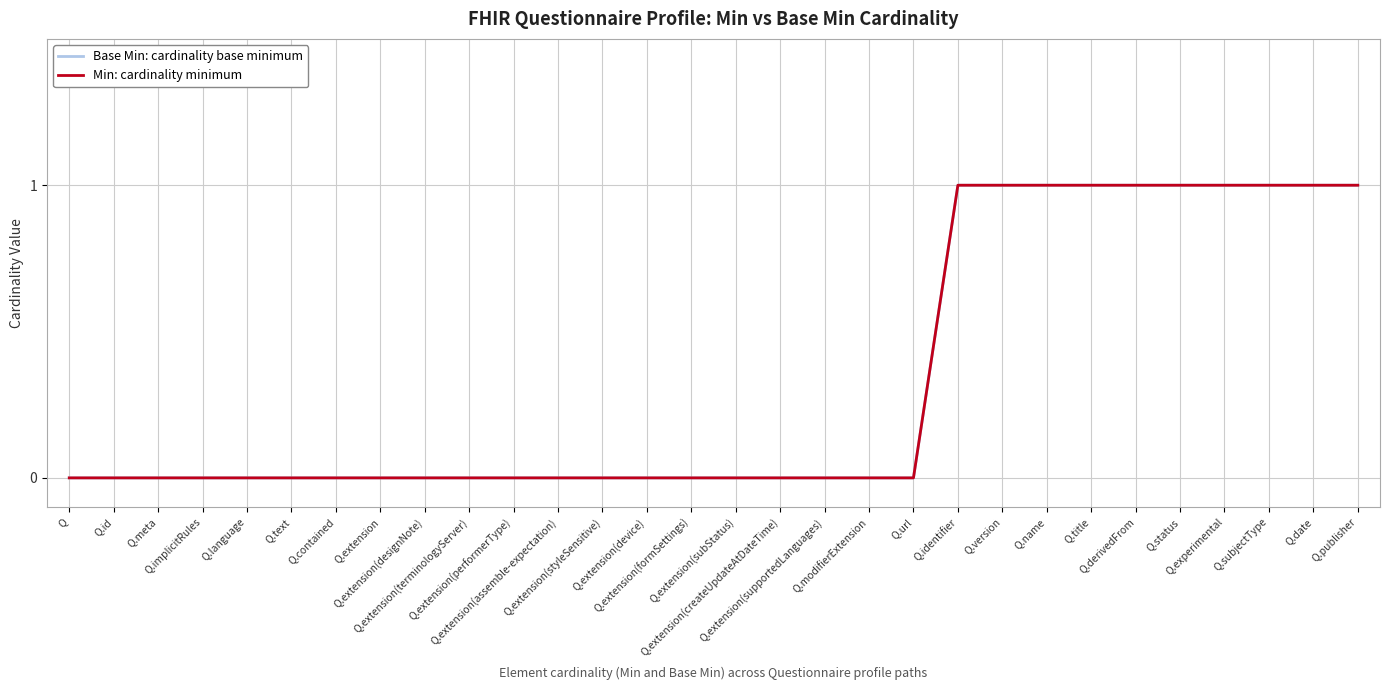

How many categories are shown in the chart?

30